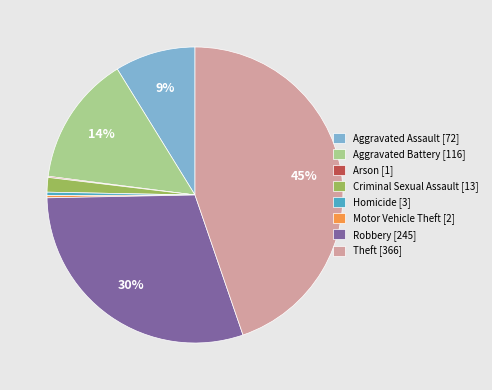

True or false: Homicide [3] accounts for 11% of the total.

False